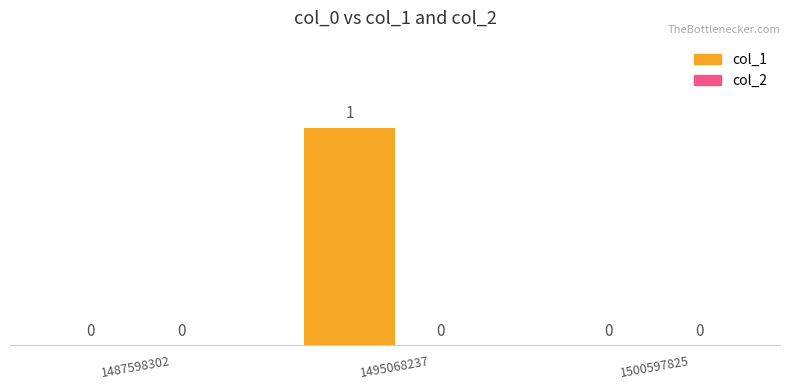

Between 1495068237 and 1500597825, which is larger?

1495068237